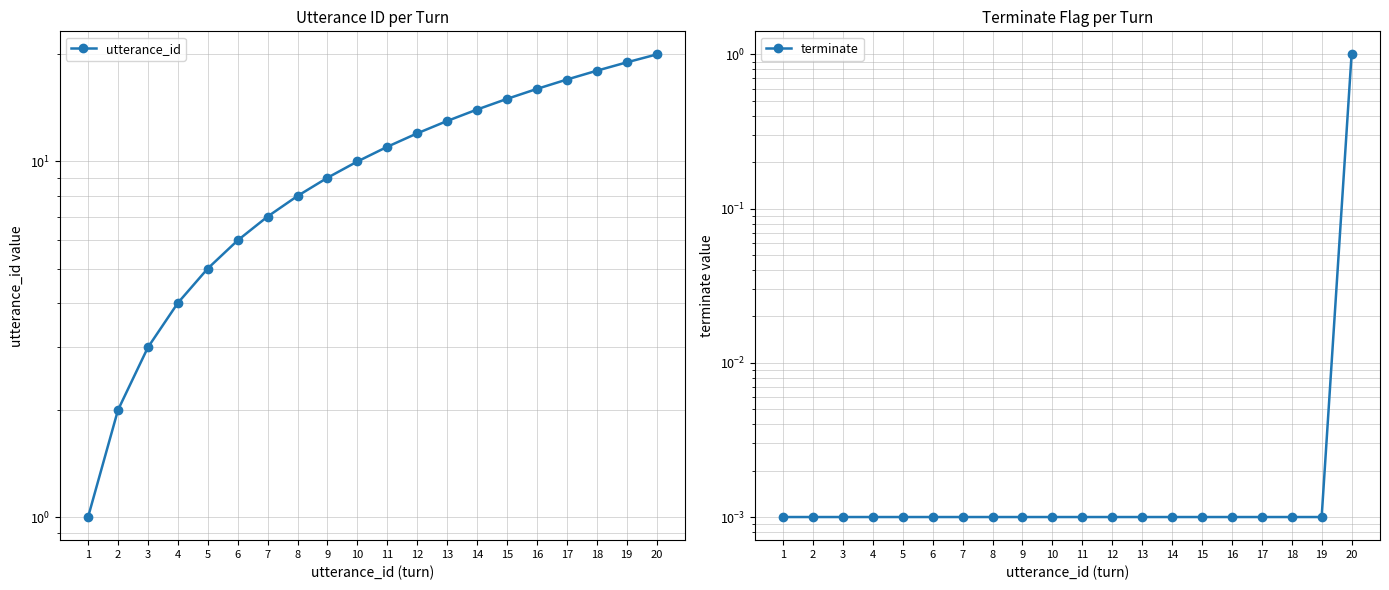

What is the spread (max minus min) of values at 4?

4.0